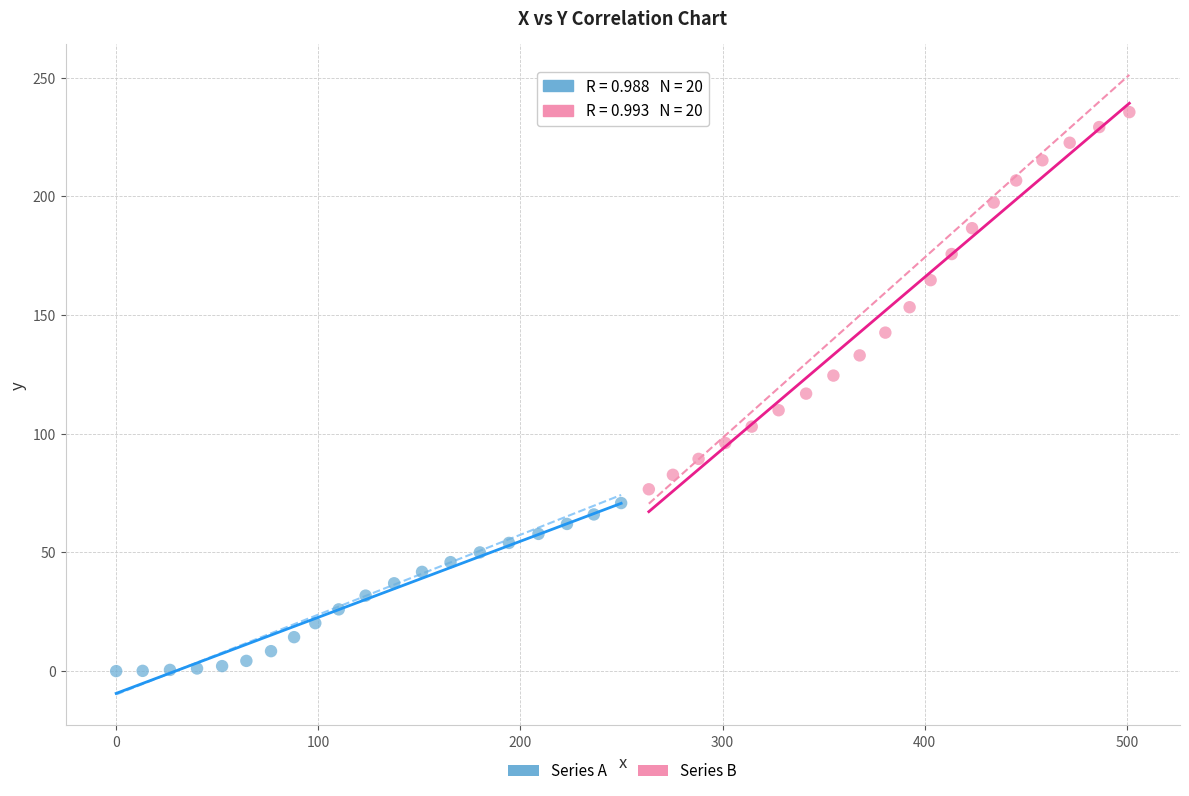

Which series contains the highest Y value?

Series B